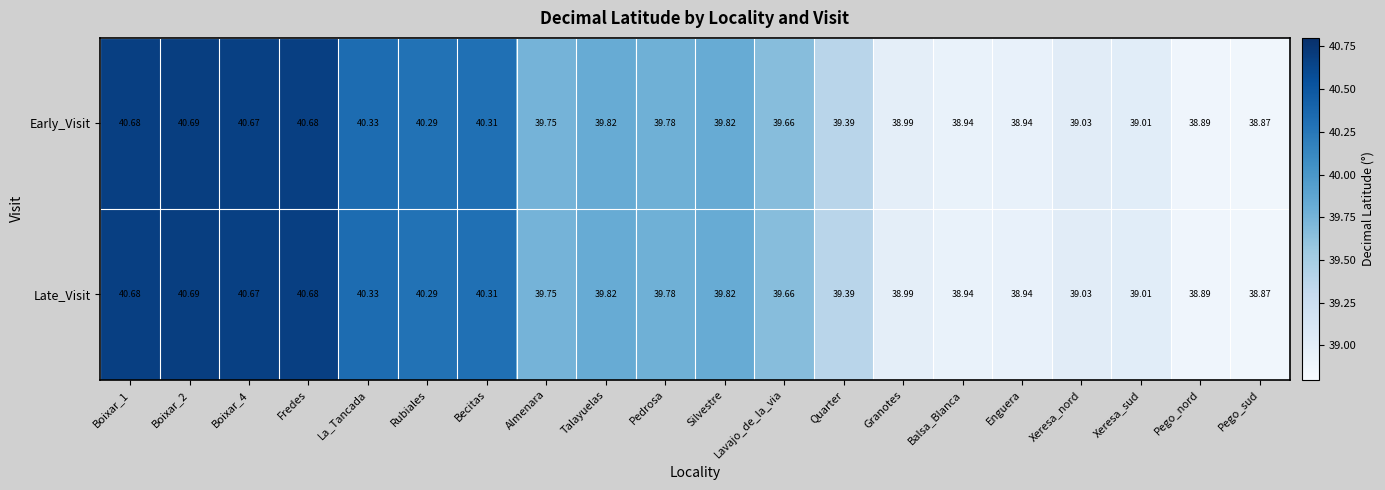

Which label corresponds to the smallest value in the chart?

Pego_sud